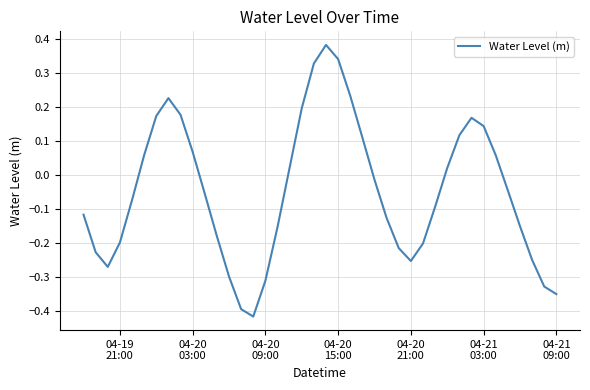

What is the difference between the maximum and minimum values?

0.8